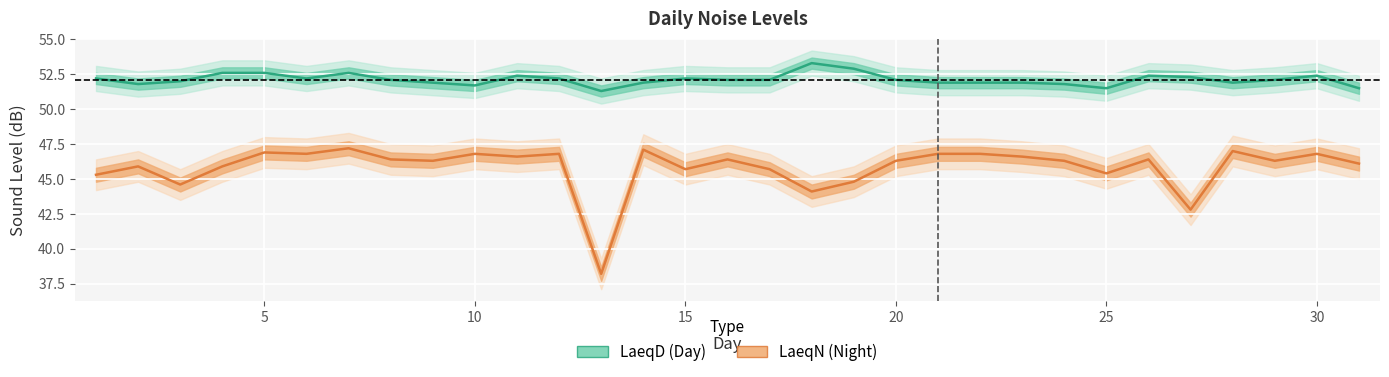

What is the difference between the LaeqN values at 11 and 19?

1.8